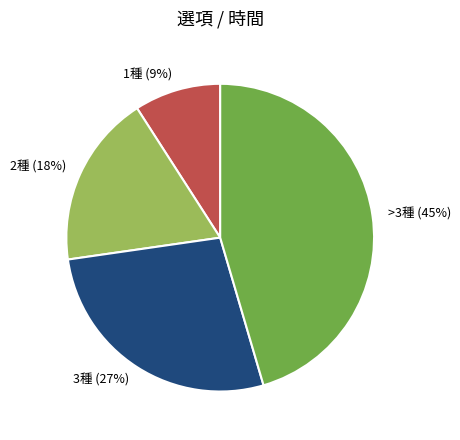

True or false: 1種 accounts for 9% of the total.

True